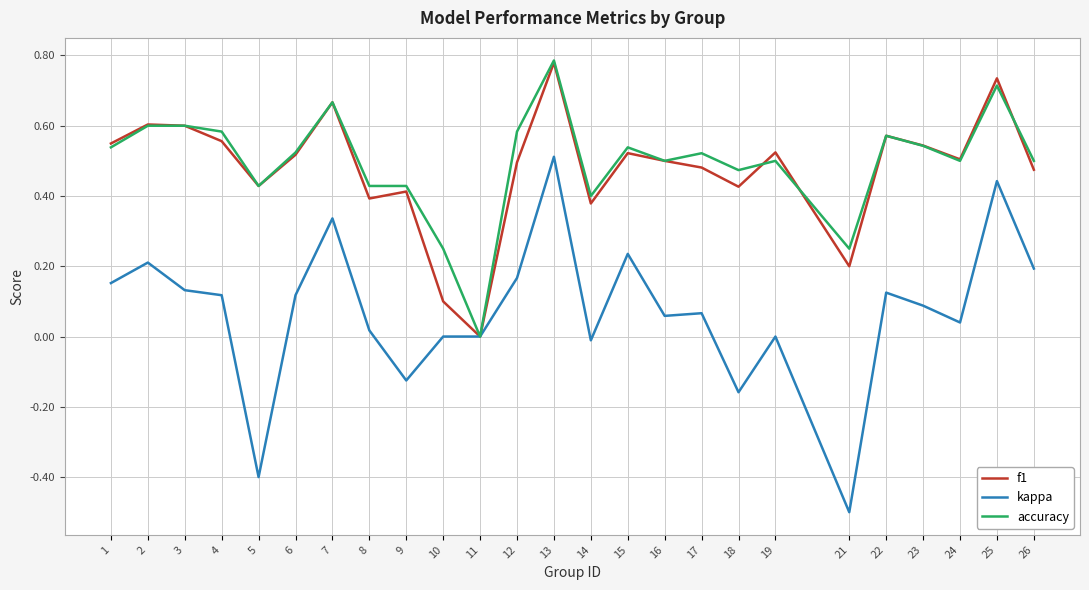

Which series has the widest spread of values?

kappa